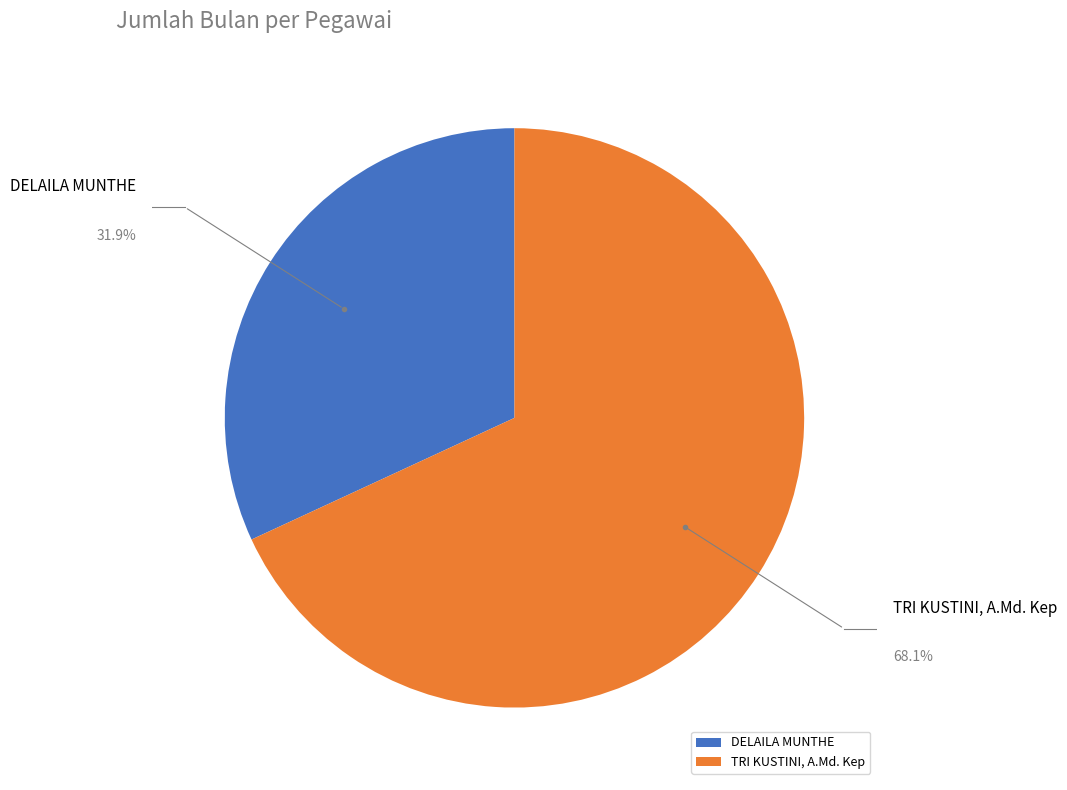

What is the smallest slice in the pie chart?

DELAILA MUNTHE